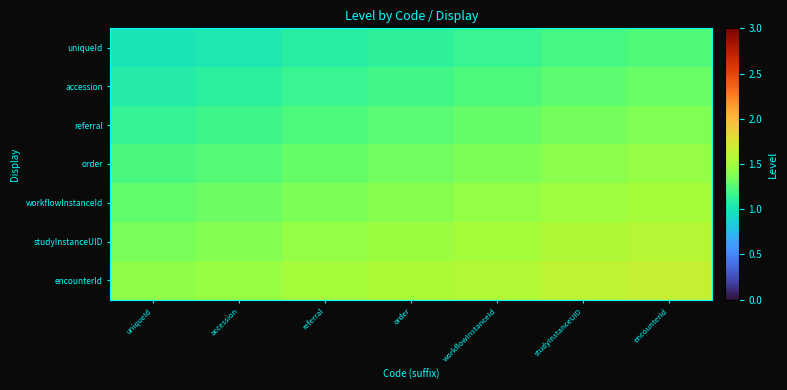

Reading left to right, transcribe all the data shown in this chart.

uniqueId: uniqueId=1.0	accession=1.0	referral=1.1	order=1.1	workflowInstanceId=1.2	studyInstanceUID=1.2	encounterId=1.2
accession: uniqueId=1.1	accession=1.1	referral=1.2	order=1.2	workflowInstanceId=1.2	studyInstanceUID=1.3	encounterId=1.3
referral: uniqueId=1.1	accession=1.2	referral=1.2	order=1.3	workflowInstanceId=1.3	studyInstanceUID=1.3	encounterId=1.4
order: uniqueId=1.2	accession=1.2	referral=1.3	order=1.3	workflowInstanceId=1.4	studyInstanceUID=1.4	encounterId=1.4
workflowInstanceId: uniqueId=1.3	accession=1.3	referral=1.4	order=1.4	workflowInstanceId=1.4	studyInstanceUID=1.5	encounterId=1.5
studyInstanceUID: uniqueId=1.4	accession=1.4	referral=1.4	order=1.5	workflowInstanceId=1.5	studyInstanceUID=1.6	encounterId=1.6
encounterId: uniqueId=1.4	accession=1.5	referral=1.5	order=1.5	workflowInstanceId=1.6	studyInstanceUID=1.6	encounterId=1.7